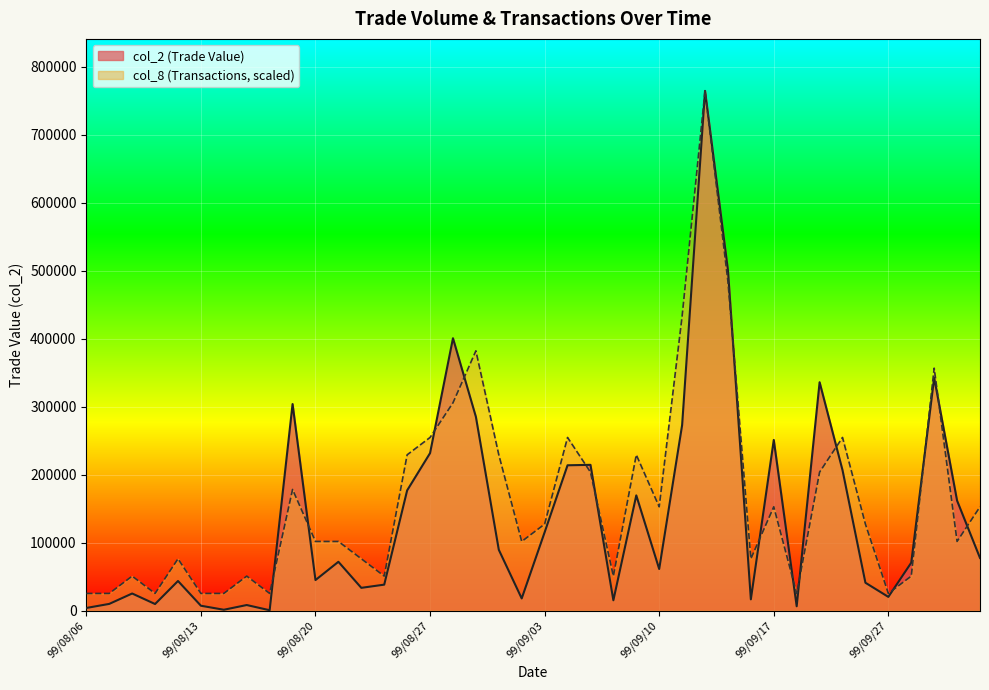

How many values in the col_8 series exceed 127361?

20